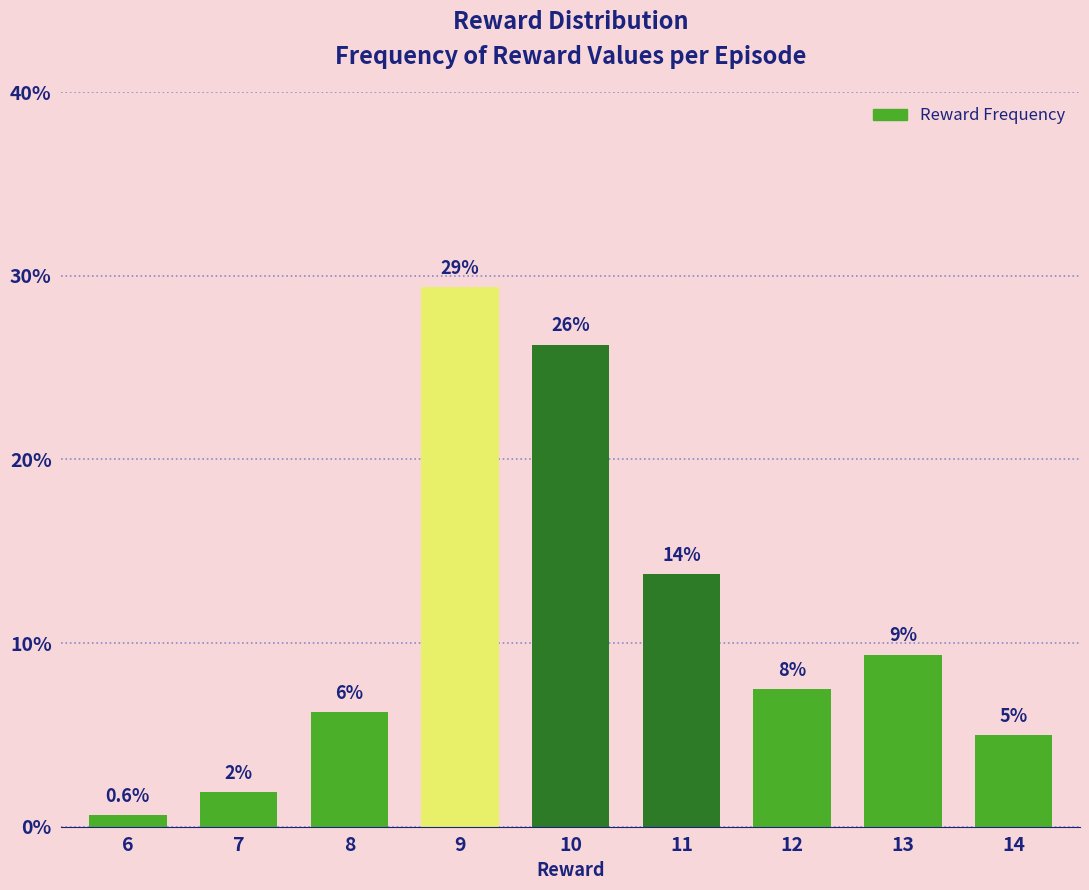

At which category does the chart reach its peak across all series?

9